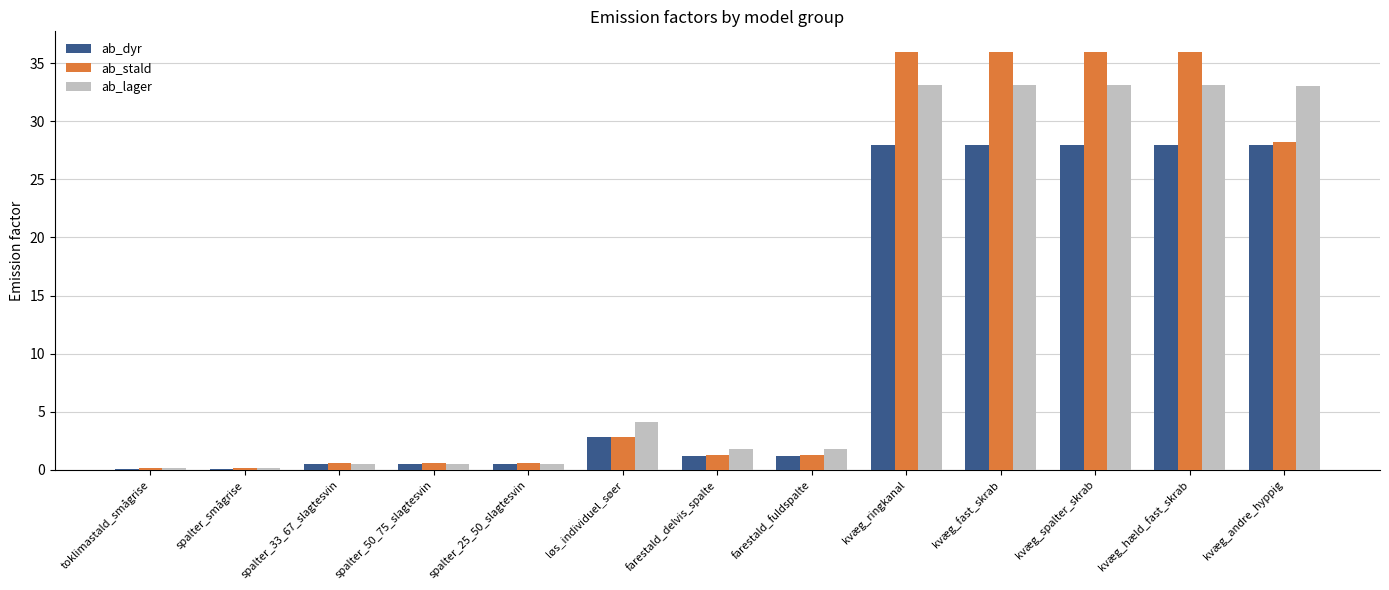

What is the spread (max minus min) of values at spalter_25_50_slagtesvin?

0.1